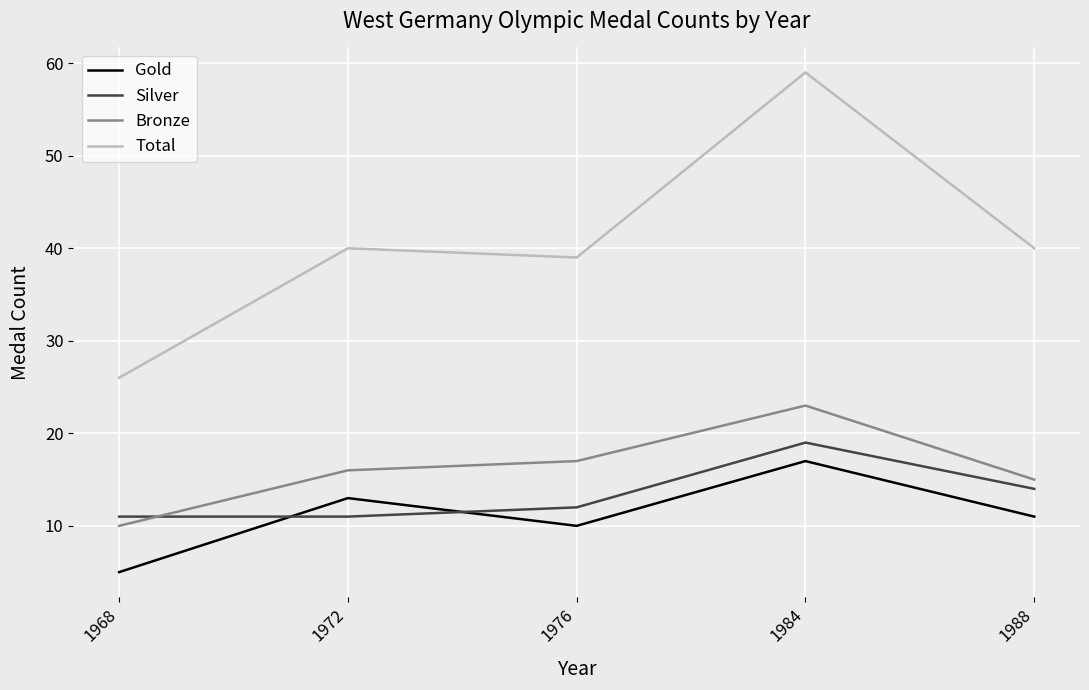

Reading right to left, what are all the values shown in this chart?

Gold: 11	17	10	13	5
Silver: 14	19	12	11	11
Bronze: 15	23	17	16	10
Total: 40	59	39	40	26